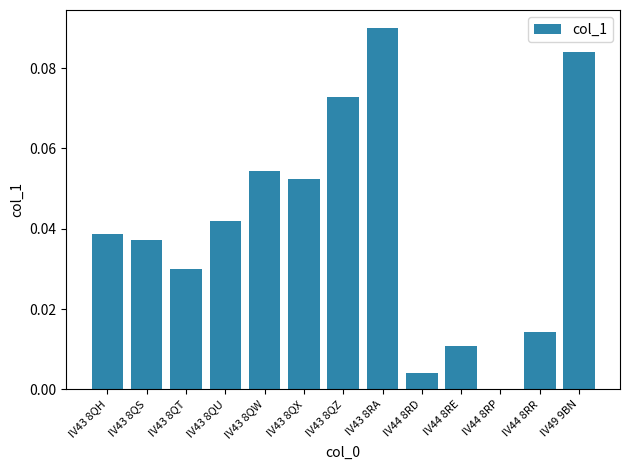

How many data points does each series have?

13